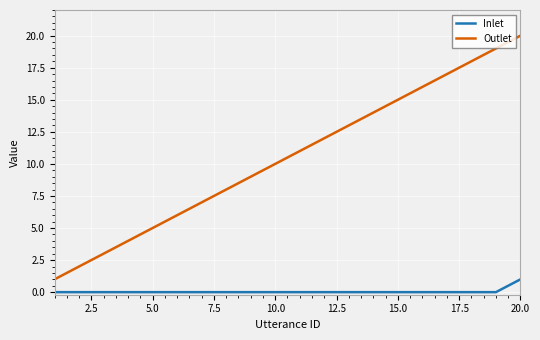

What is the highest value of the Outlet series?

20